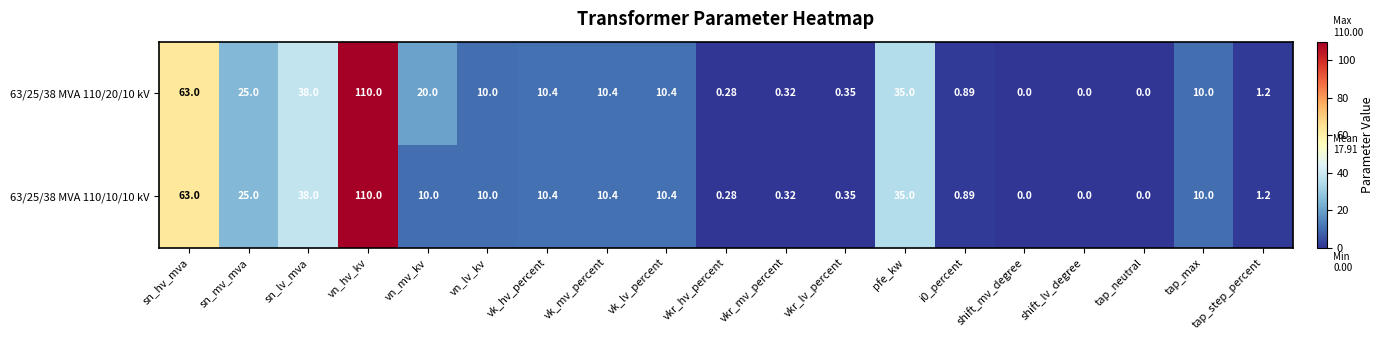

How many distinct data groups are displayed?

2